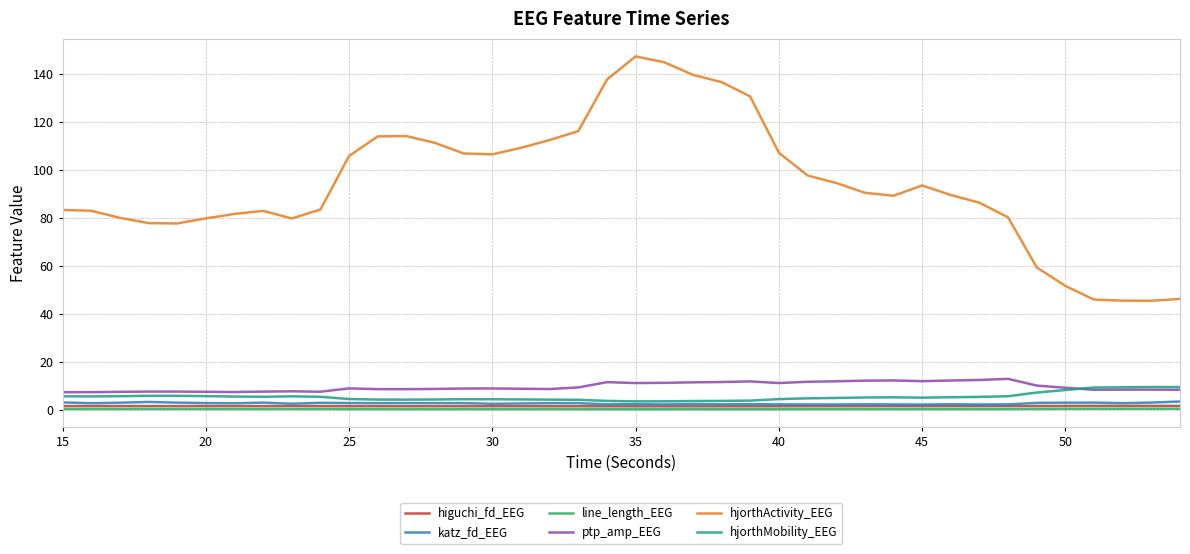

What is the maximum value shown in the chart?

147.5